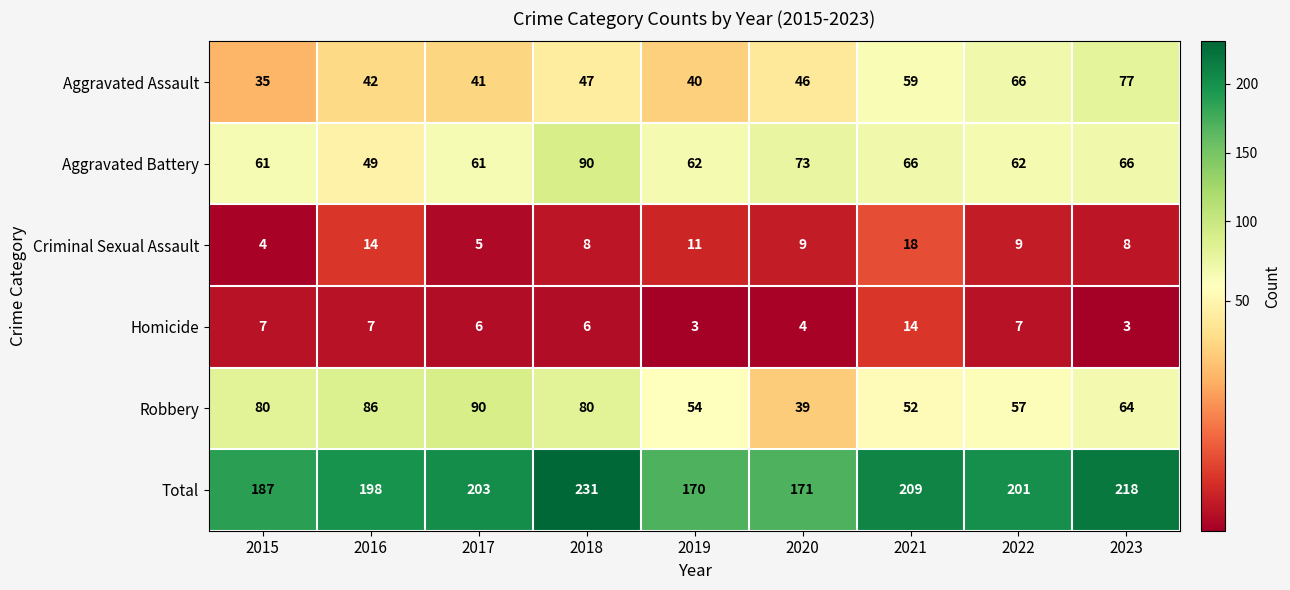

What is the spread (max minus min) of values at 2018?

225